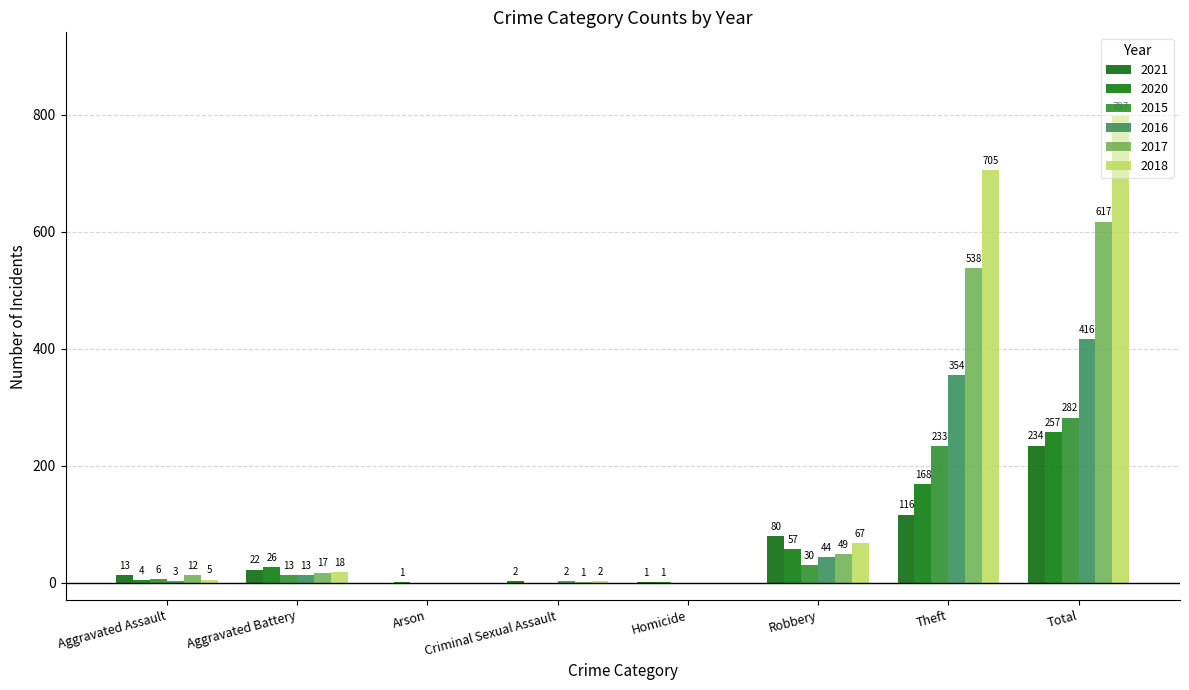

Is the value of 2020 at Theft greater than the value of 2016 at Criminal Sexual Assault?

Yes